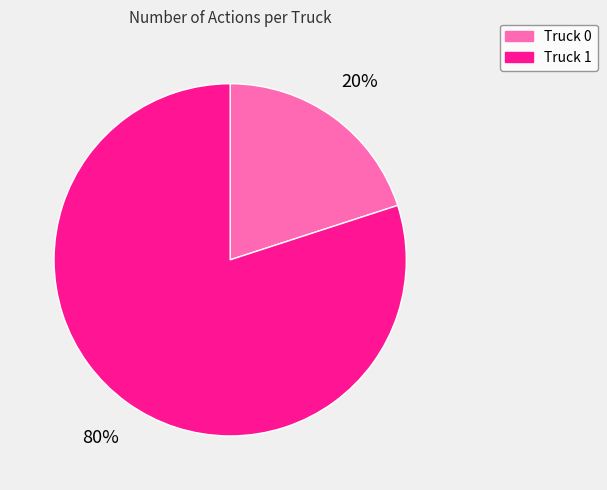

How many segments does this pie chart have?

2